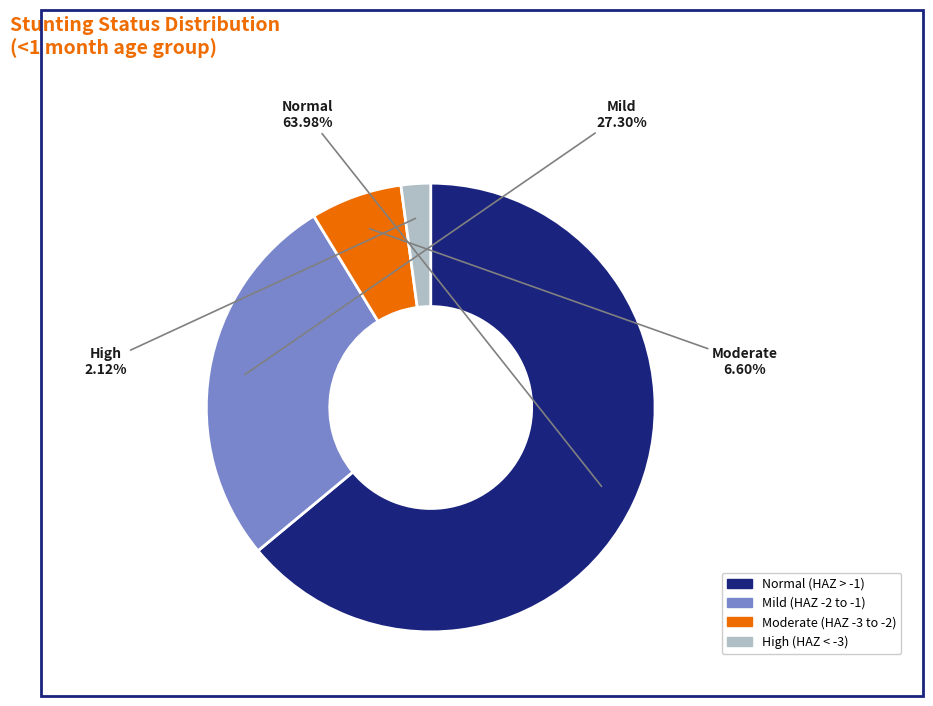

Is there a majority slice in this chart?

Yes